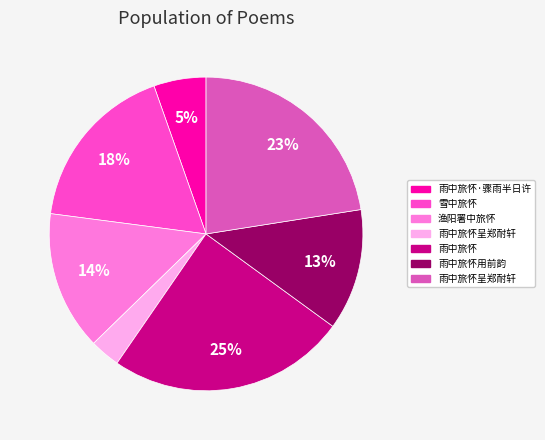

Count the number of slices in the pie.

7